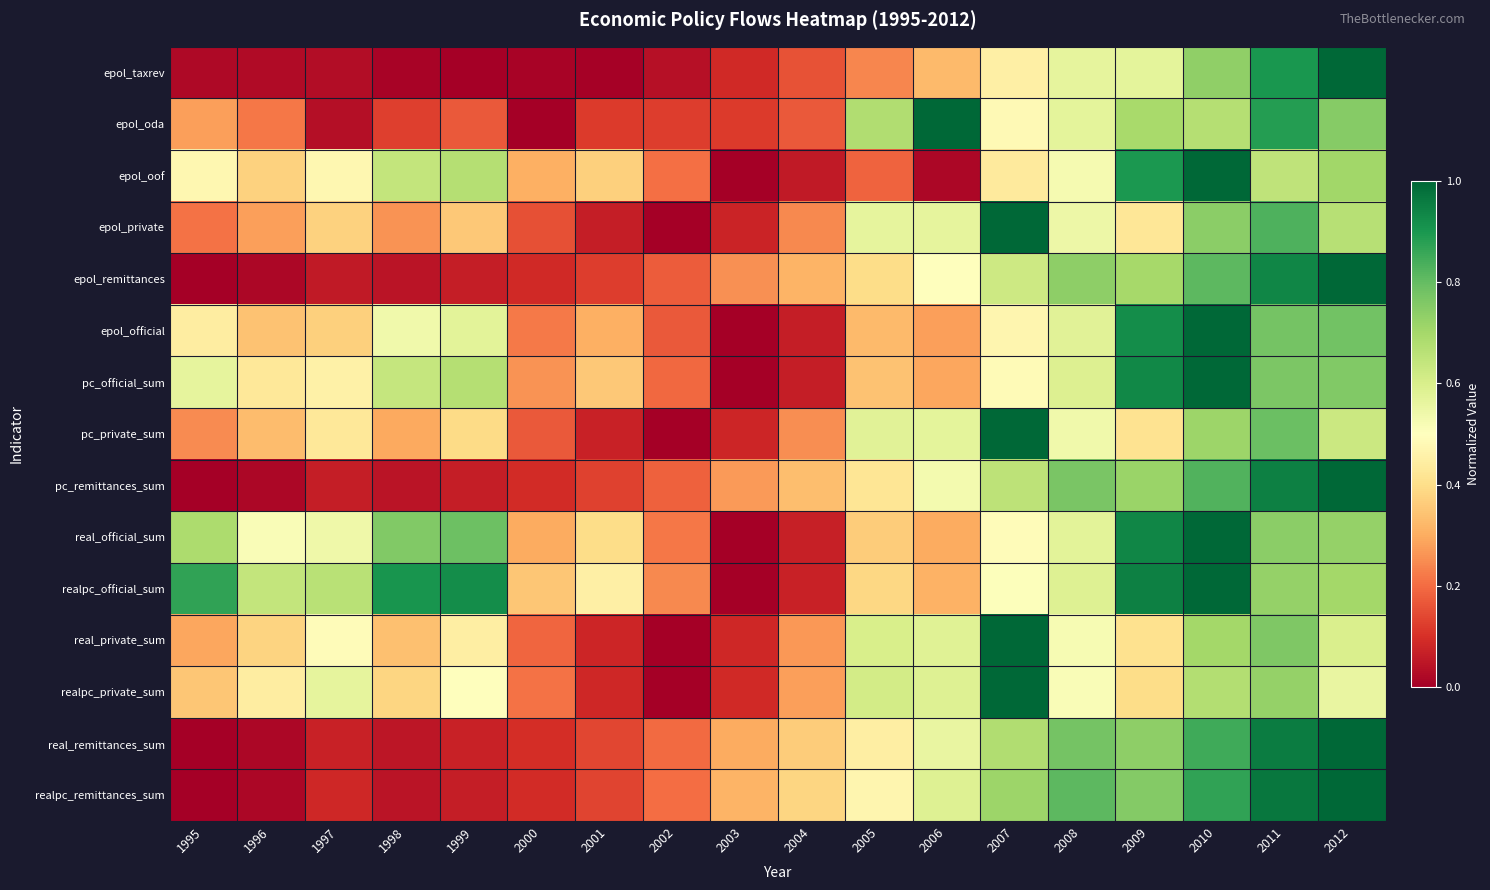

What is the maximum value shown in the chart?

1.0